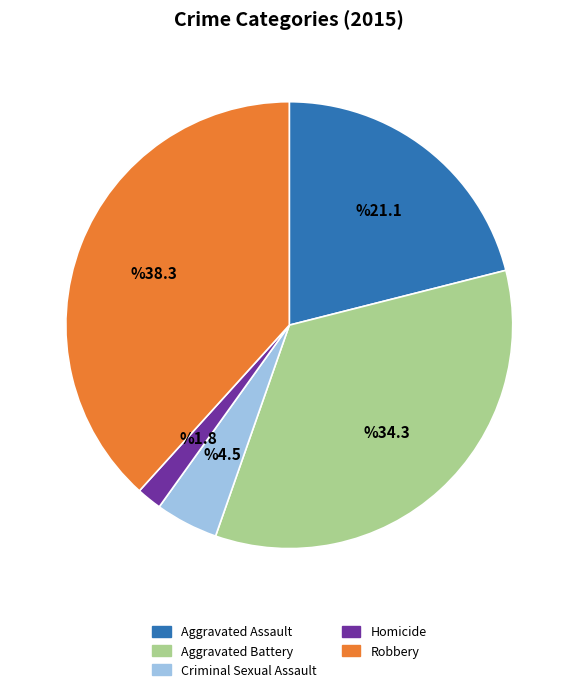

How many segments does this pie chart have?

5